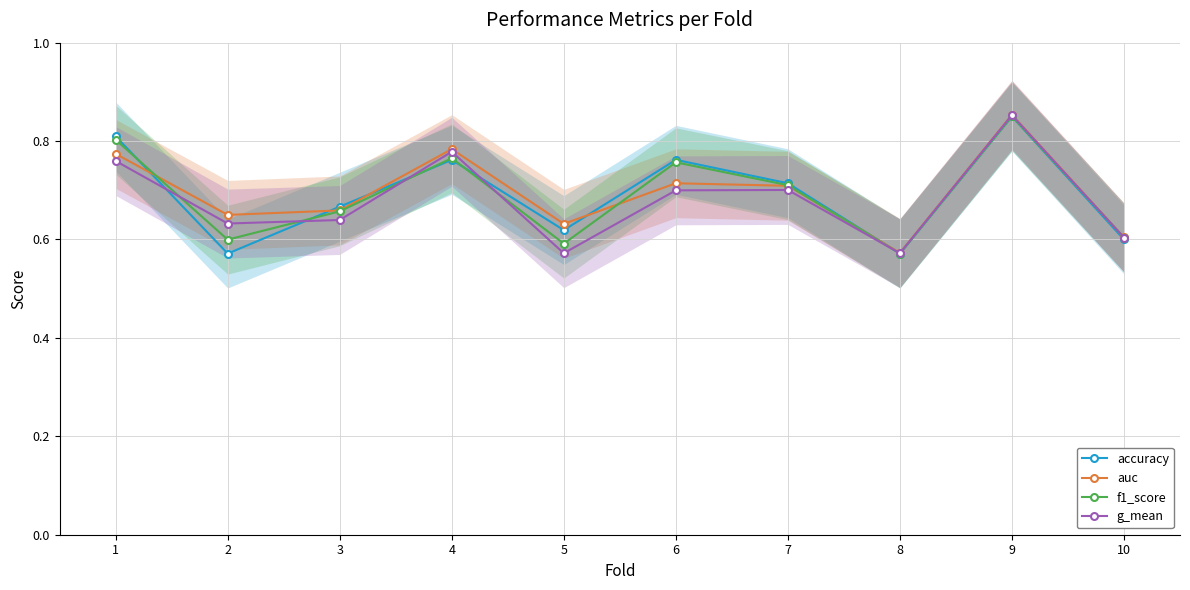

Reading left to right, what are all the values shown in this chart?

accuracy: 1=0.8	2=0.6	3=0.7	4=0.8	5=0.6	6=0.8	7=0.7	8=0.6	9=0.8	10=0.6
auc: 1=0.8	2=0.7	3=0.7	4=0.8	5=0.6	6=0.7	7=0.7	8=0.6	9=0.9	10=0.6
f1_score: 1=0.8	2=0.6	3=0.7	4=0.8	5=0.6	6=0.8	7=0.7	8=0.6	9=0.9	10=0.6
g_mean: 1=0.8	2=0.6	3=0.6	4=0.8	5=0.6	6=0.7	7=0.7	8=0.6	9=0.9	10=0.6